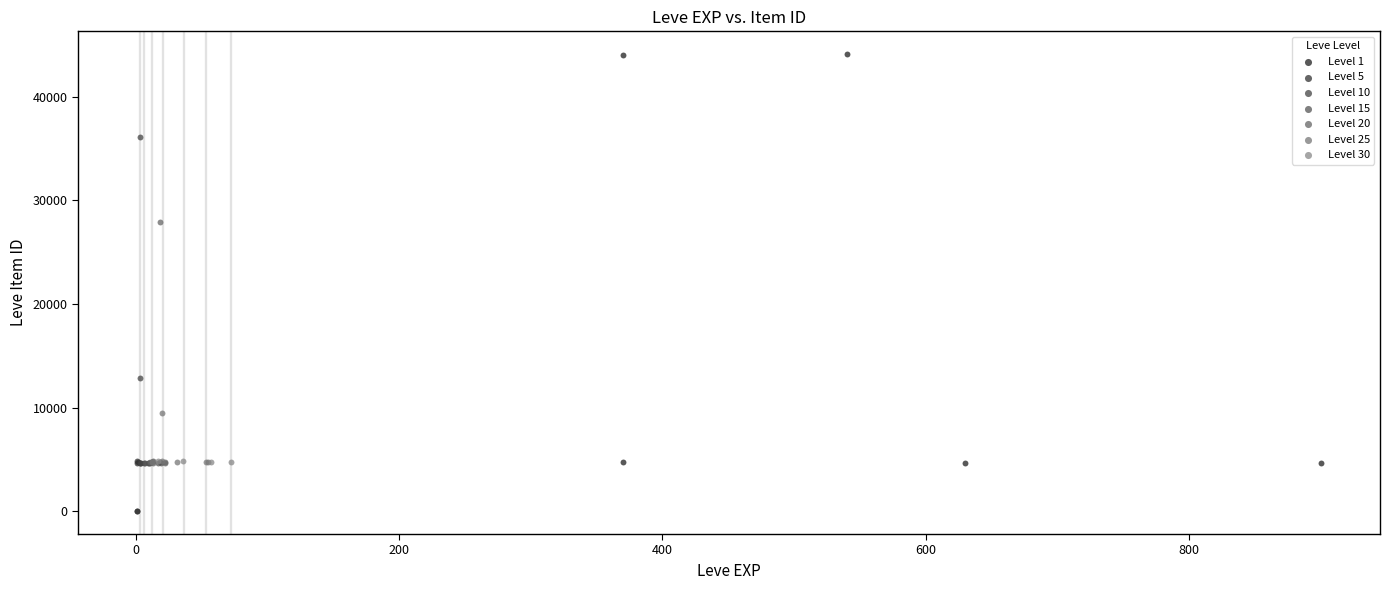

What are all the series names shown in the legend?

Level 1, Level 5, Level 10, Level 15, Level 20, Level 25, Level 30